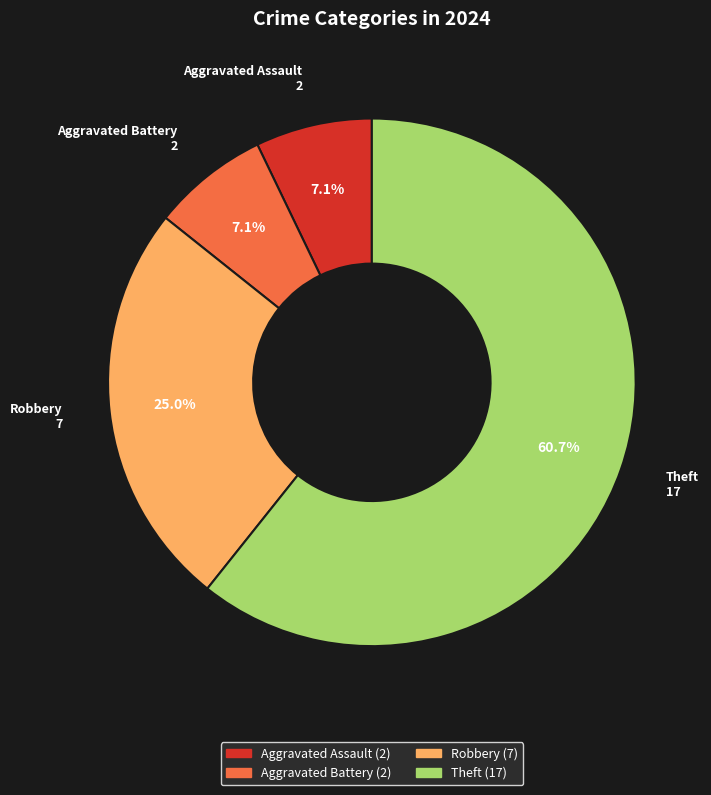

How many slices are in this pie chart?

4